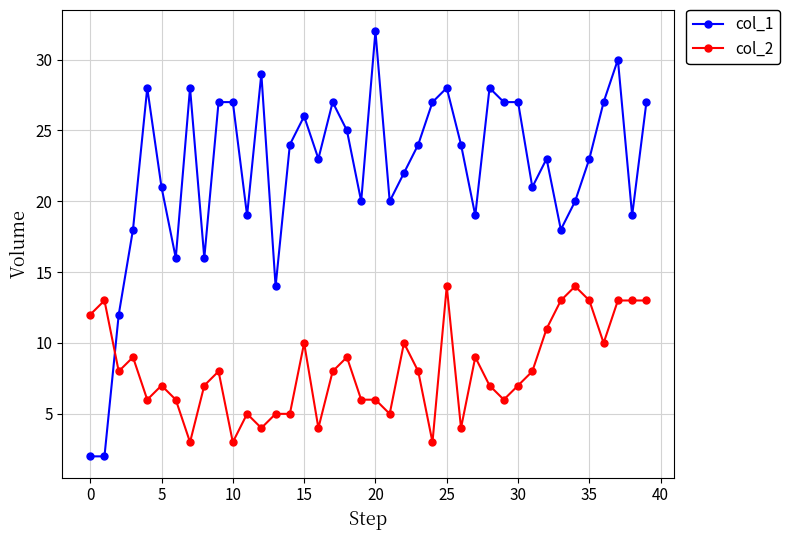

Rank the series by their maximum value, from lowest to highest.

col_2, col_1